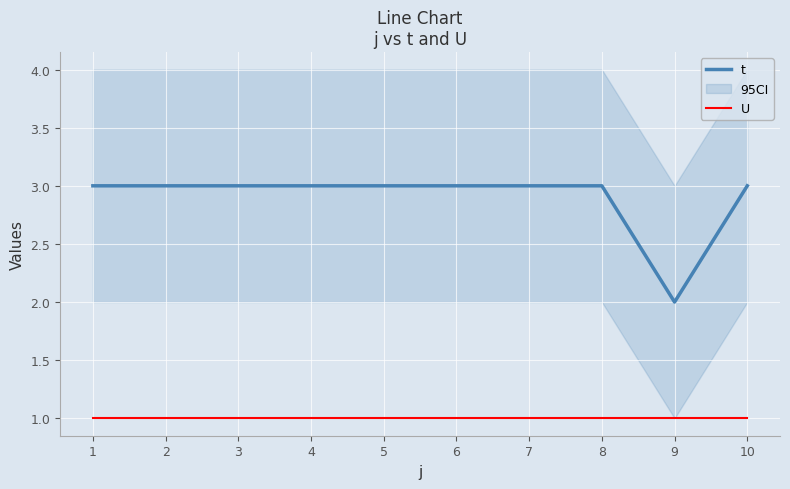

Which category has the lowest value in the t series?

9